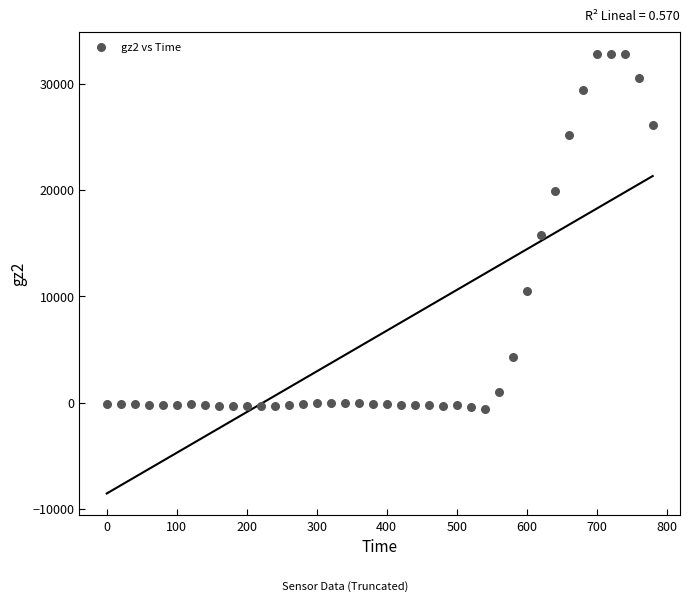

What is the range of X values (max minus min)?

780